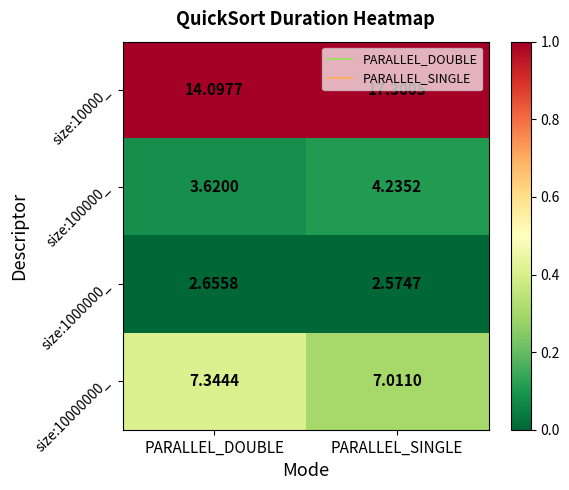

Which category has the lowest value in the size:10000_ series?

PARALLEL_DOUBLE